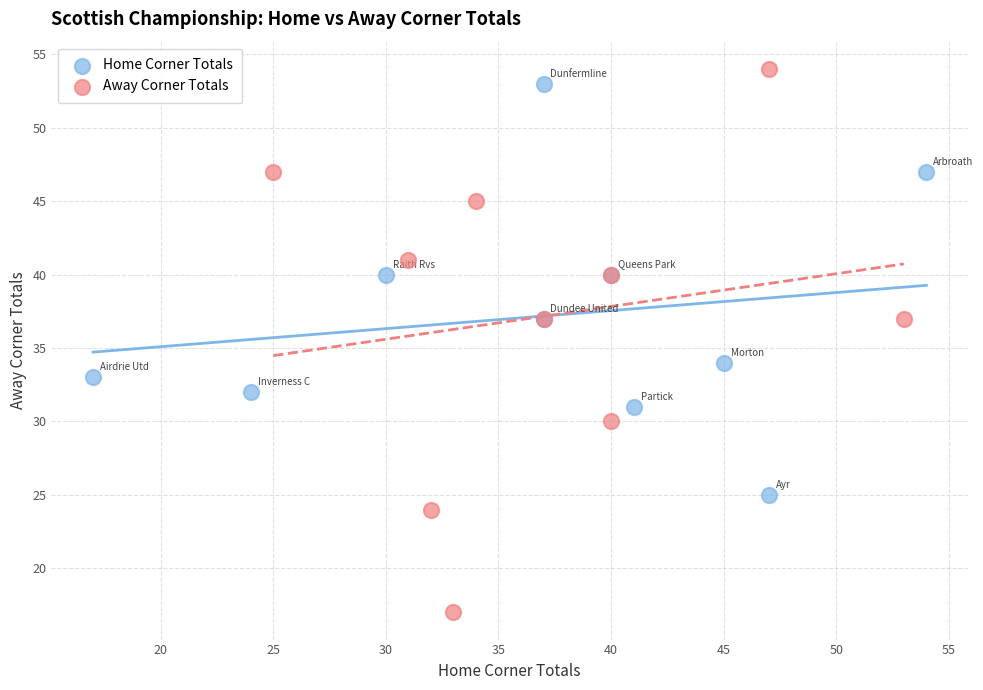

Which series contains the highest Y value?

Away Corner Totals